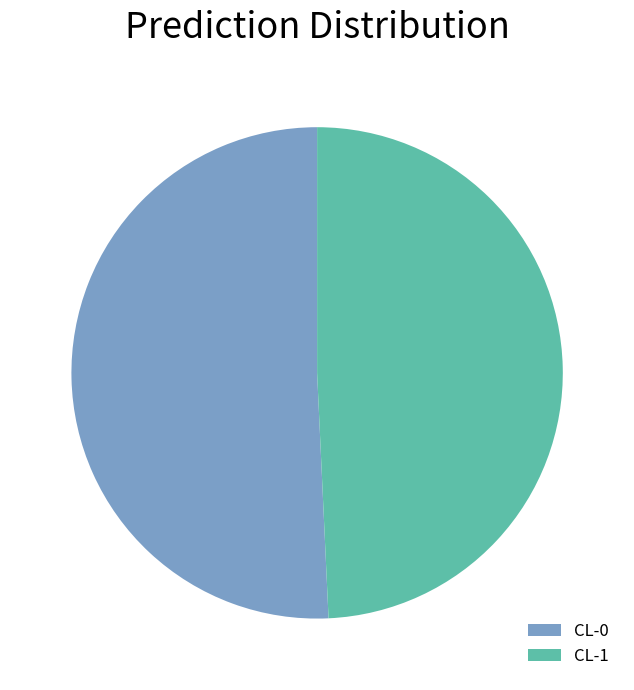

How many slices are in this pie chart?

2